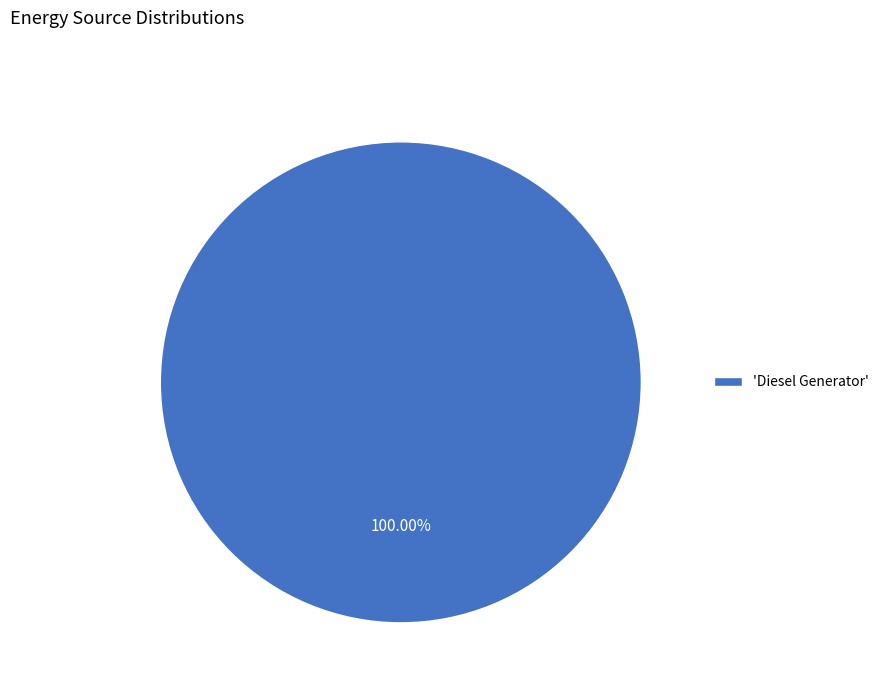

Rank the categories by value from highest to lowest.

'Diesel Generator'